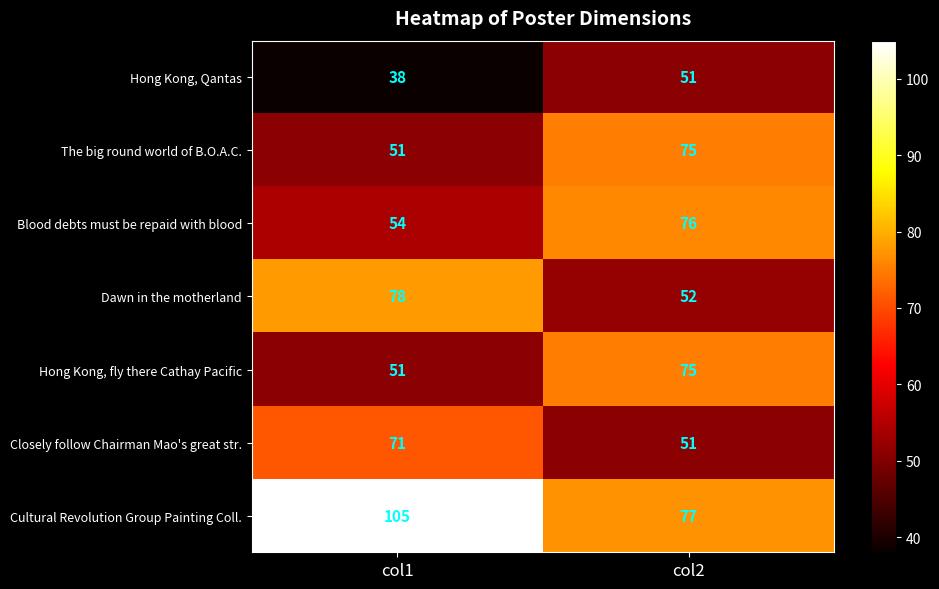

Rank the categories by Closely follow Chairman Mao's great str. value from lowest to highest.

col2, col1